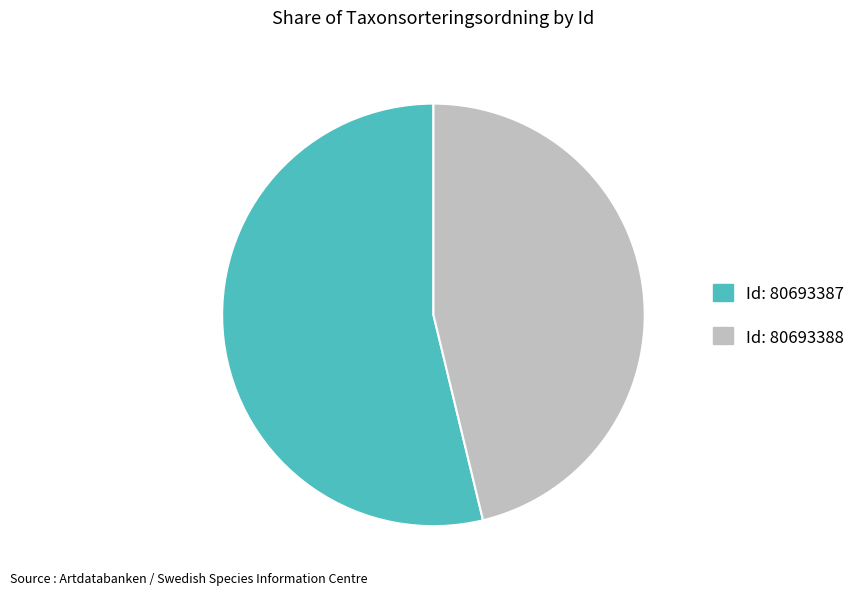

What is the largest slice in the pie chart?

80693387